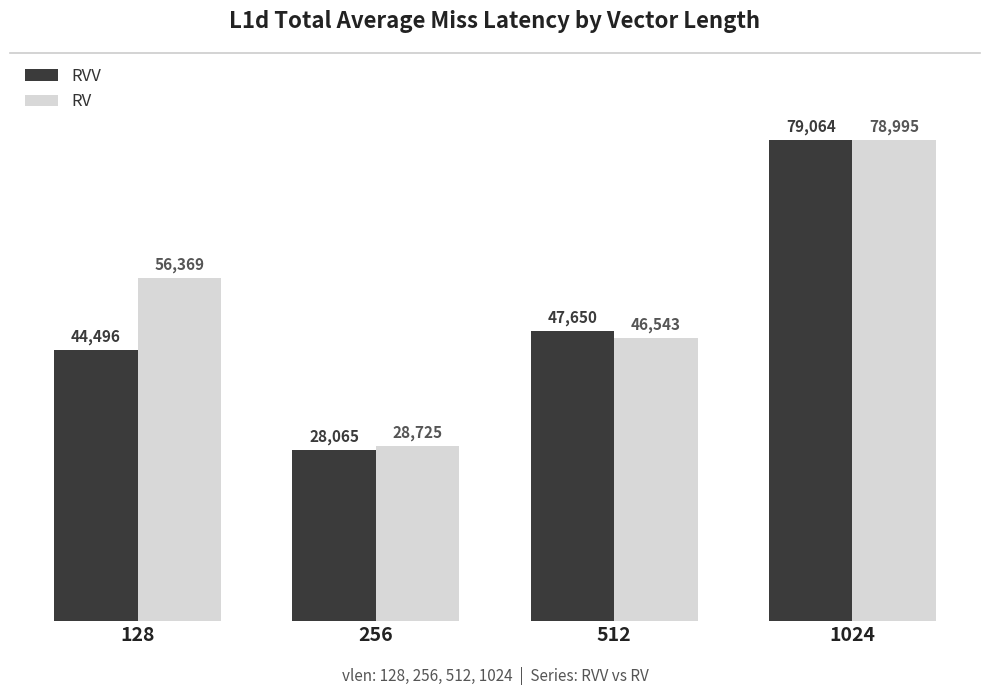

Which series has the widest spread of values?

RVV